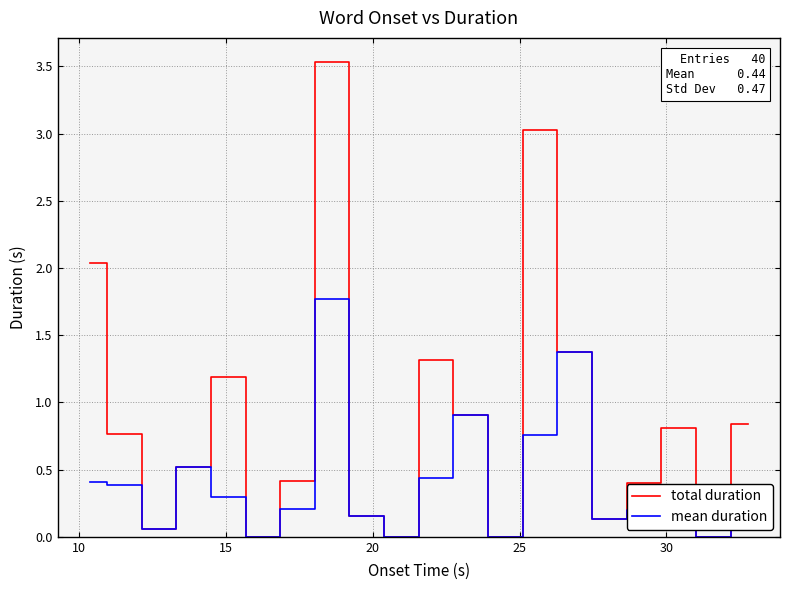

Rank the series by their maximum value, from lowest to highest.

mean duration, total duration